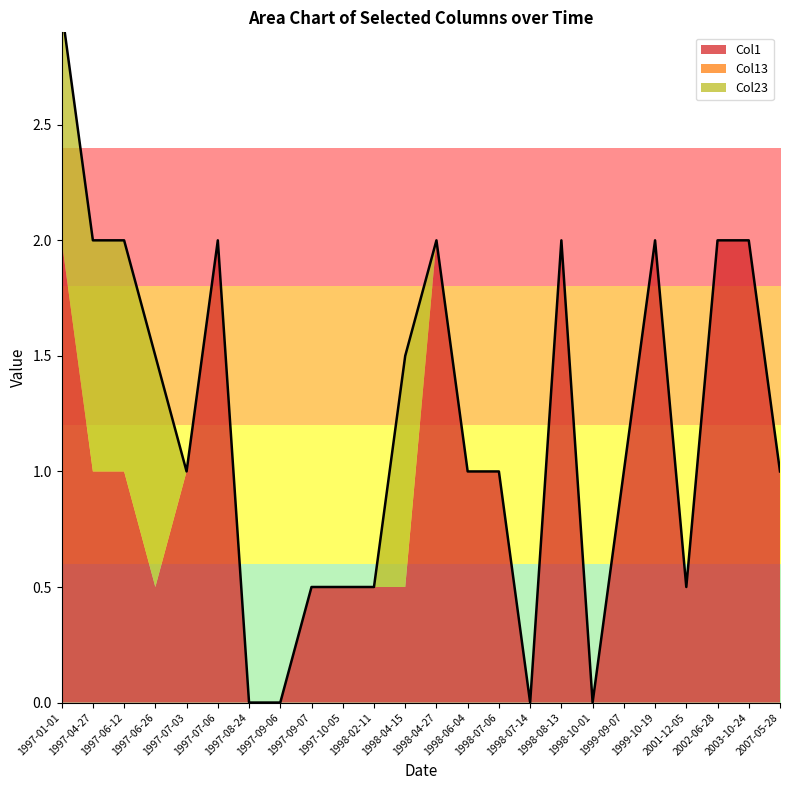

True or false: Col13 has more than 1 points higher than both neighbors.

False